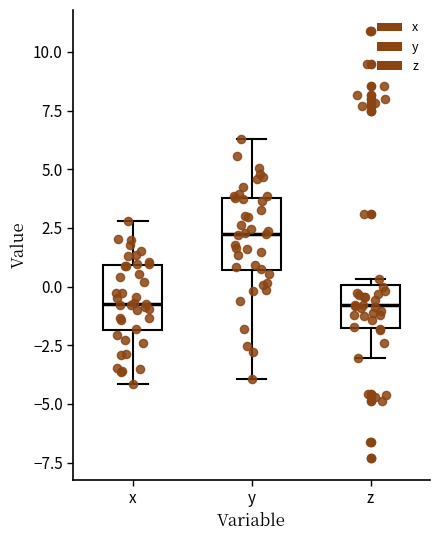

Where is the lower edge of the box for z on the y-axis? The values are not printed on the chart, so give them approximately, as read against the axis.

-2.0